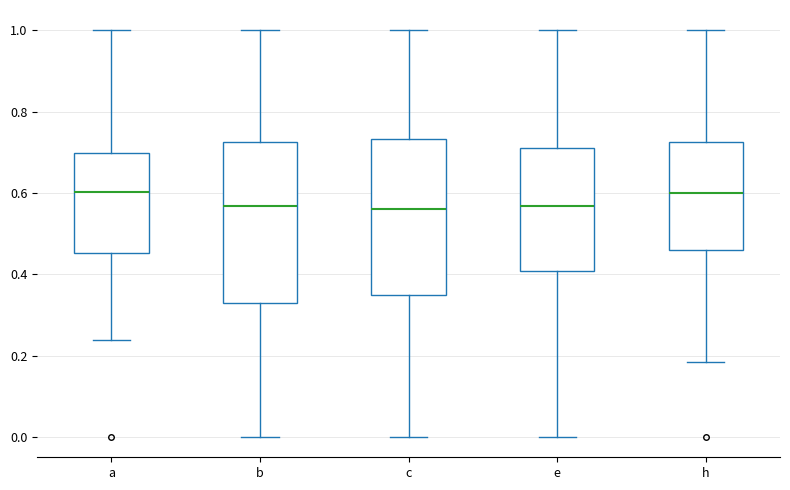

Reading left to right, read every box against the y-axis: the position of its median line, the range the box covers, and the ends of its whiskers. The values are not printed on the chart, so give them approximately, as read against the axis.

a: median 0.60, box 0.46 to 0.70, whiskers 0.24 to 1.00
b: median 0.56, box 0.32 to 0.72, whiskers 0.00 to 1.00
c: median 0.56, box 0.34 to 0.74, whiskers 0.00 to 1.00
e: median 0.56, box 0.40 to 0.72, whiskers 0.00 to 1.00
h: median 0.60, box 0.46 to 0.72, whiskers 0.18 to 1.00